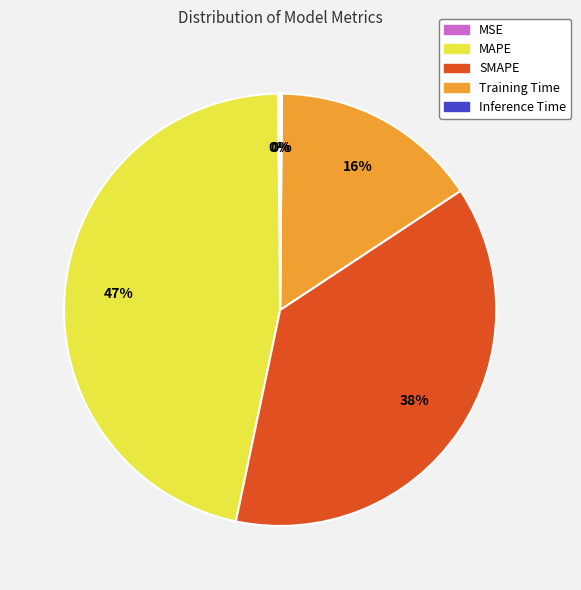

Combined, do SMAPE and MAPE account for over 50%?

Yes